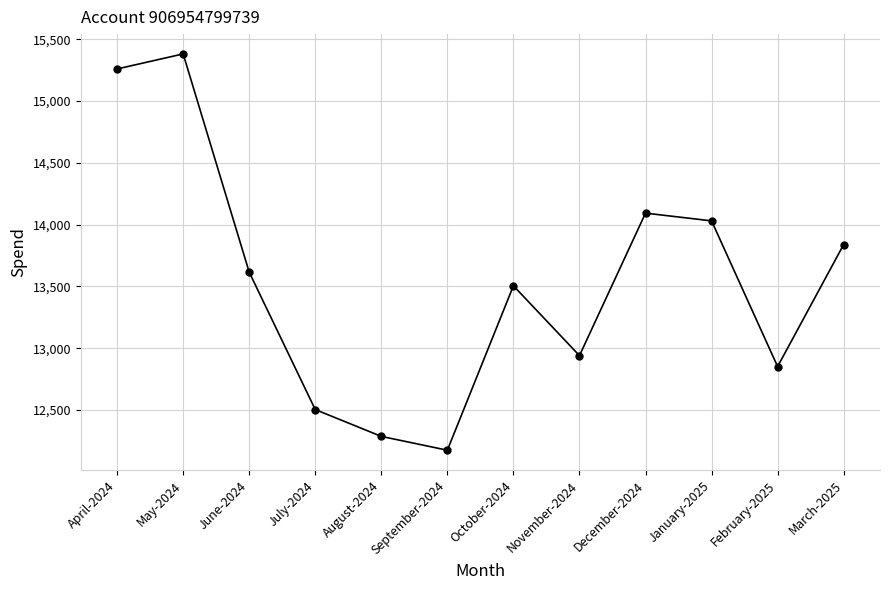

How many values are below 13614?

6